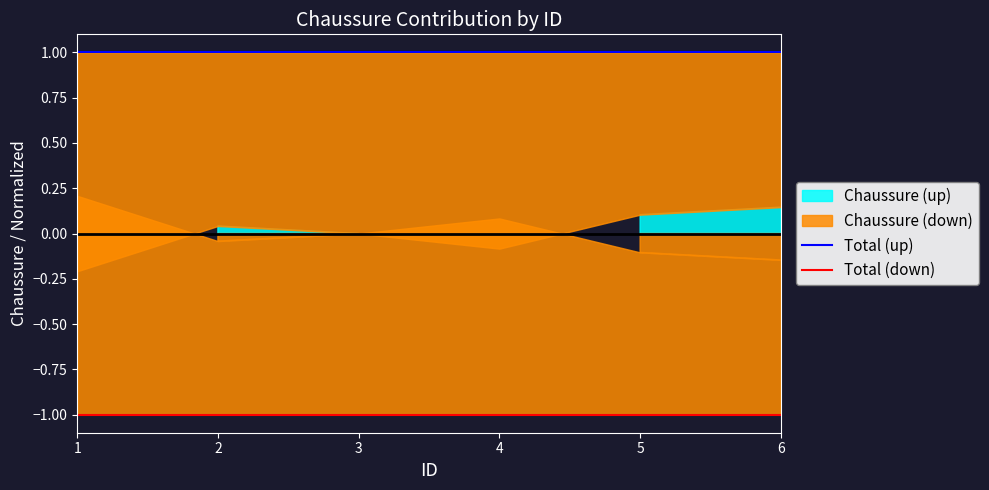

Read the Total (up) value at 4.

1